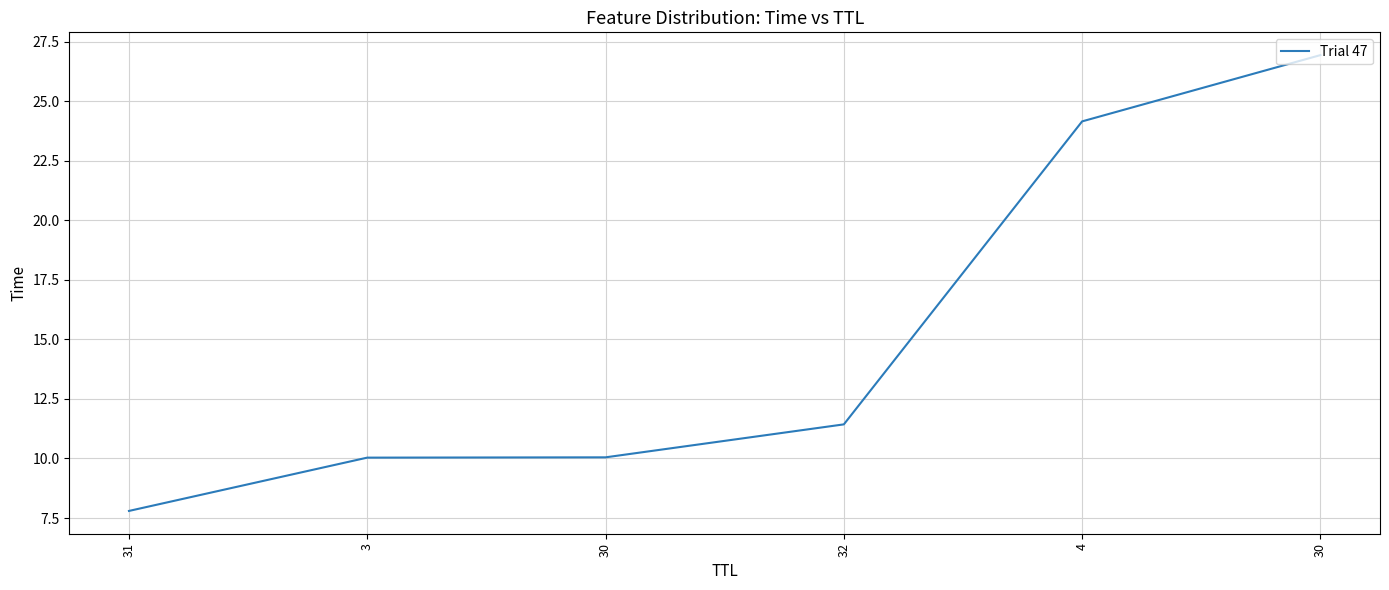

Does the chart have visible grid lines?

Yes